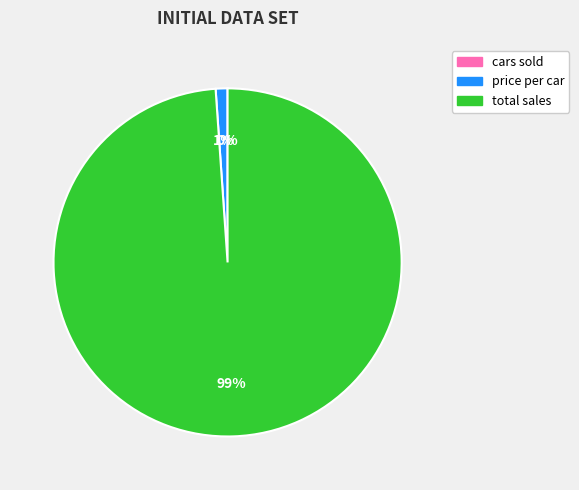

Is it true that price per car is 1% of the pie?

True